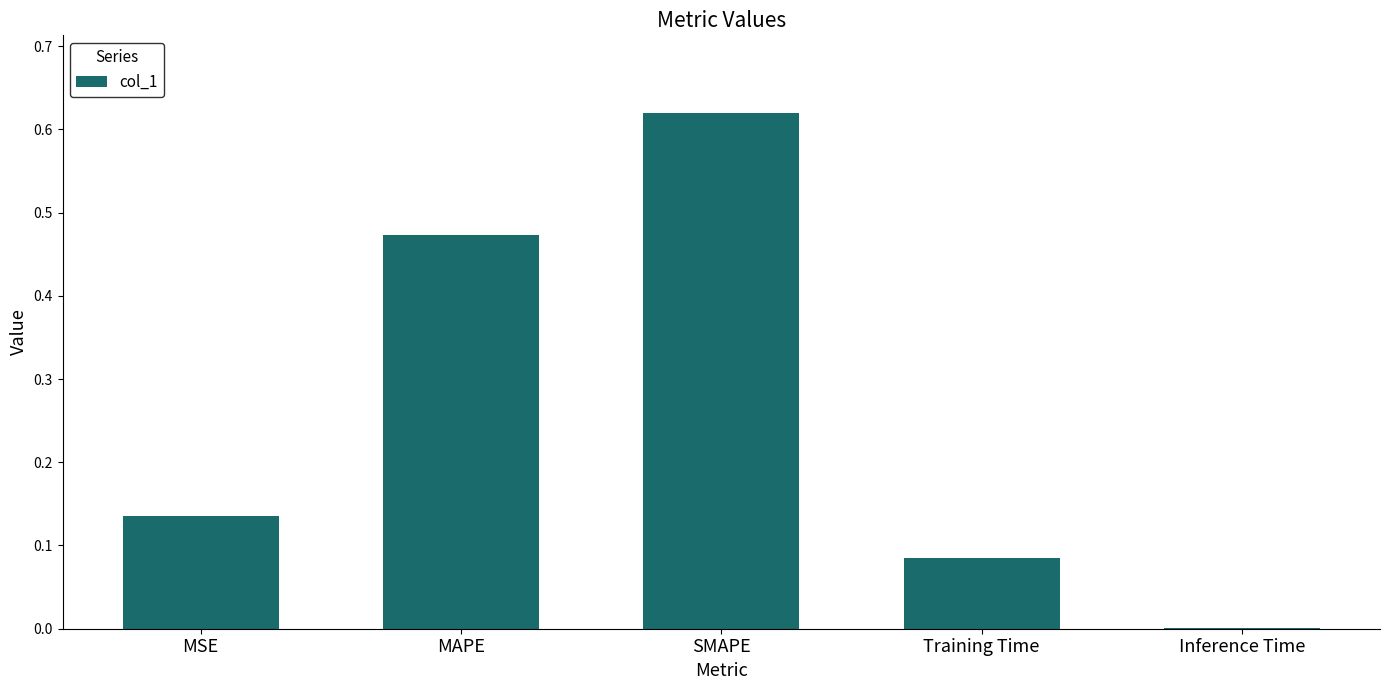

What is the sum of the values at Training Time and MSE?

0.2